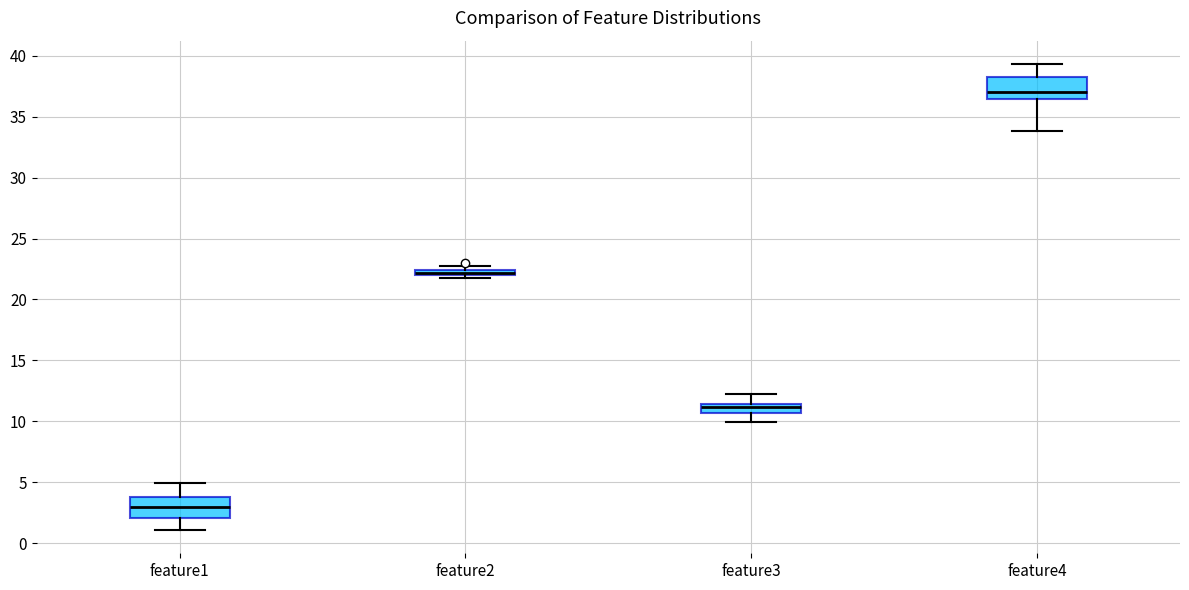

Where is the upper edge of the box for feature2 on the y-axis? The values are not printed on the chart, so give them approximately, as read against the axis.

22.5